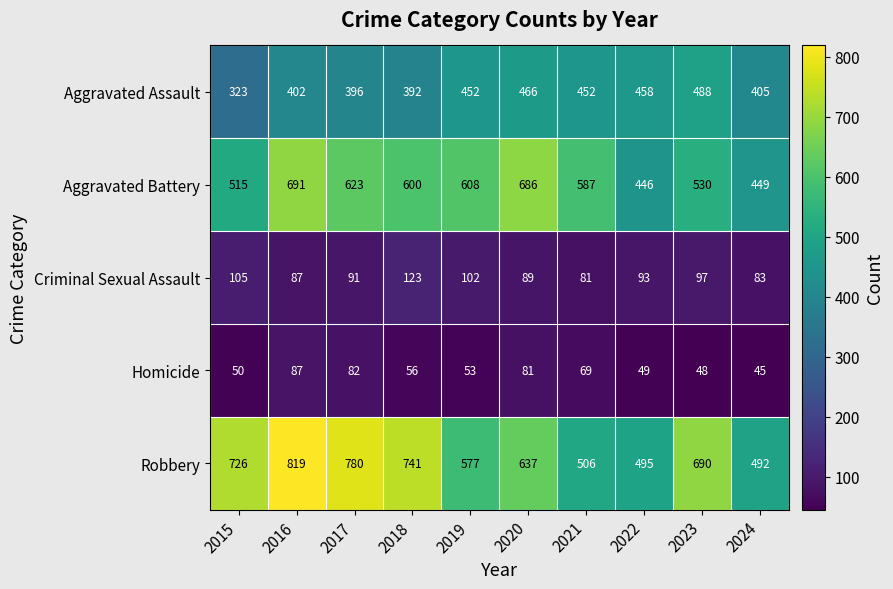

At how many categories does at least one series exceed 479?

10